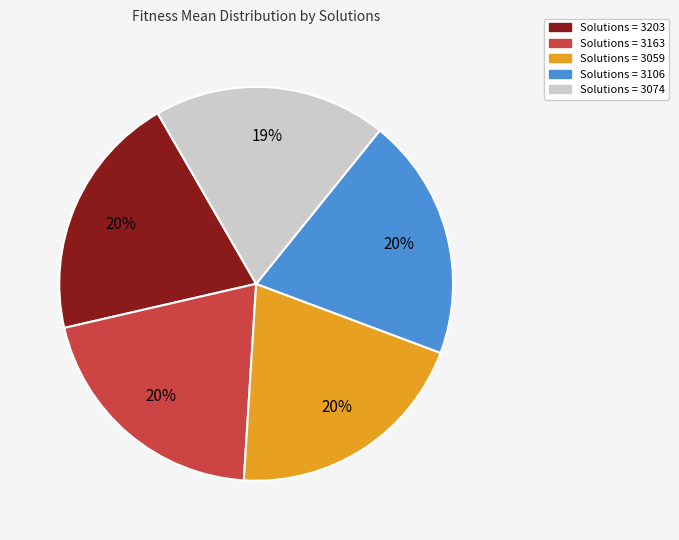

Is there a majority slice in this chart?

No